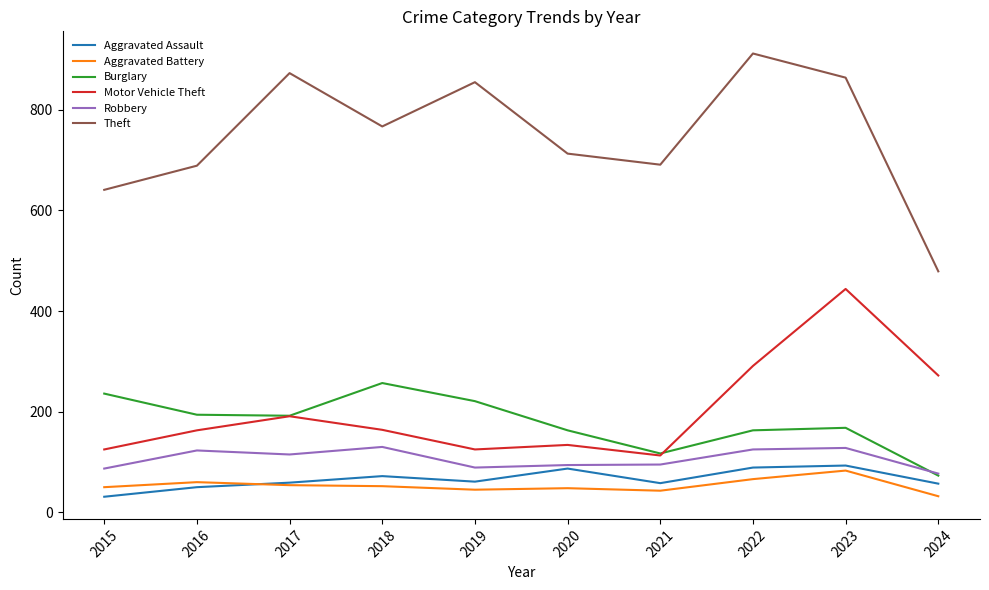

Between 2017 and 2023, which series saw the biggest shift?

Motor Vehicle Theft